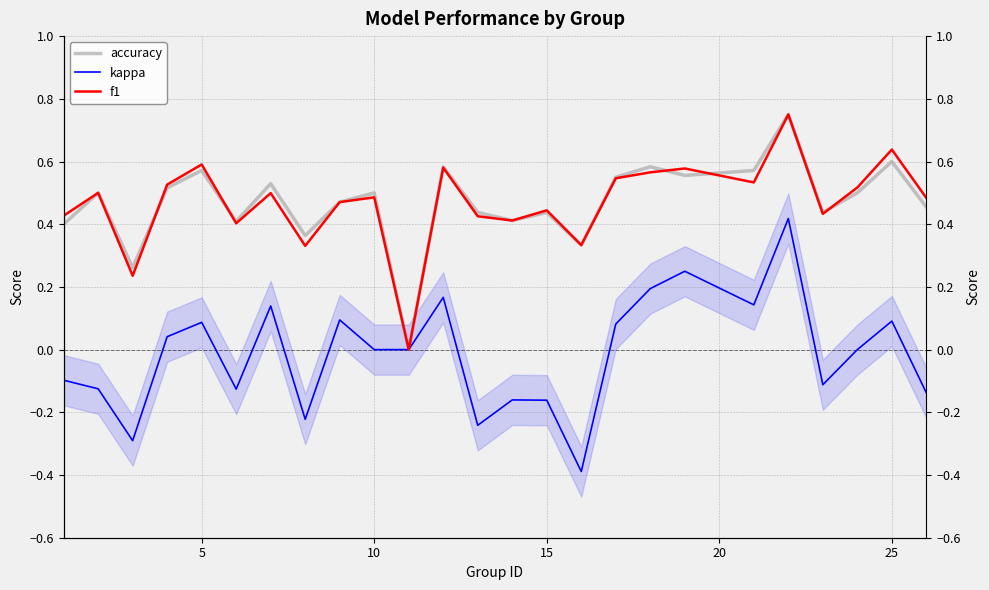

What is the difference between the second highest and second lowest values in the kappa series?

0.5